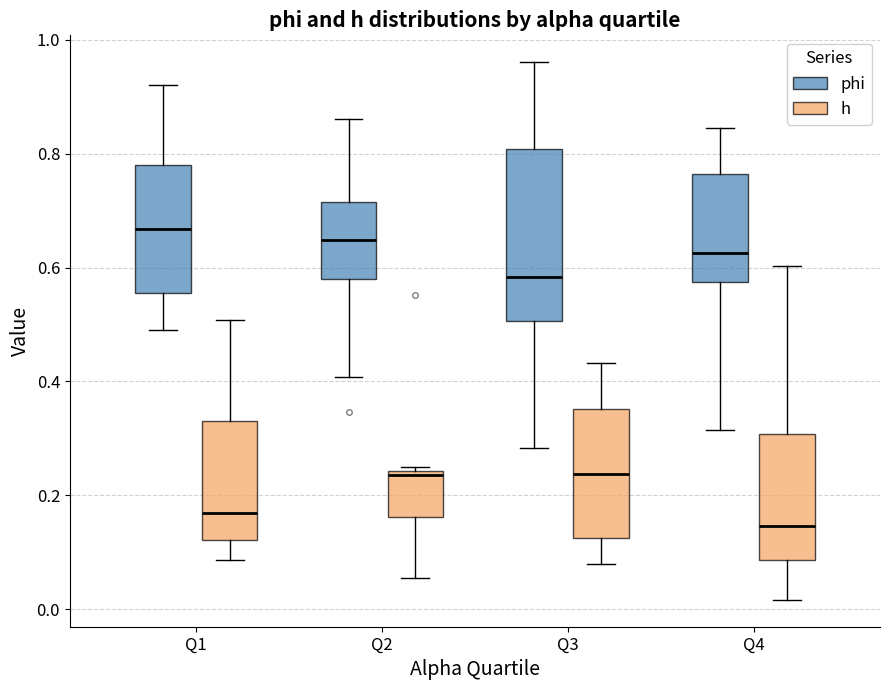

Which box is the tallest, from its lower edge to its upper edge?

Q3 (phi)